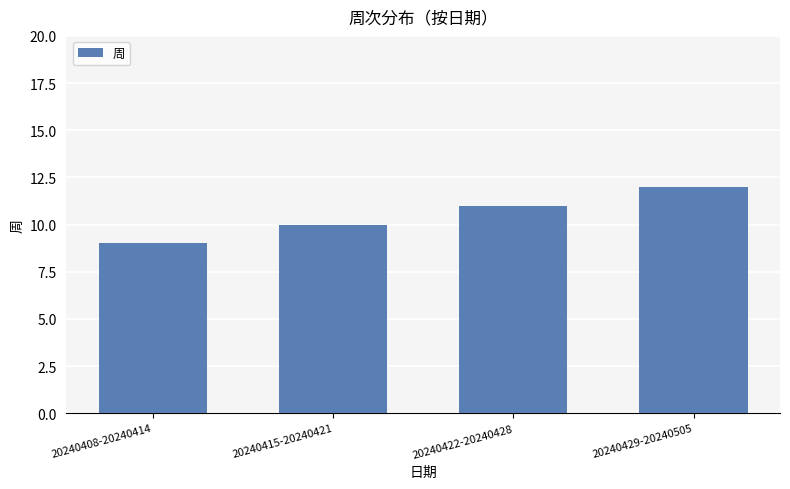

What is the sum of the values at 20240415-20240421 and 20240408-20240414?

19